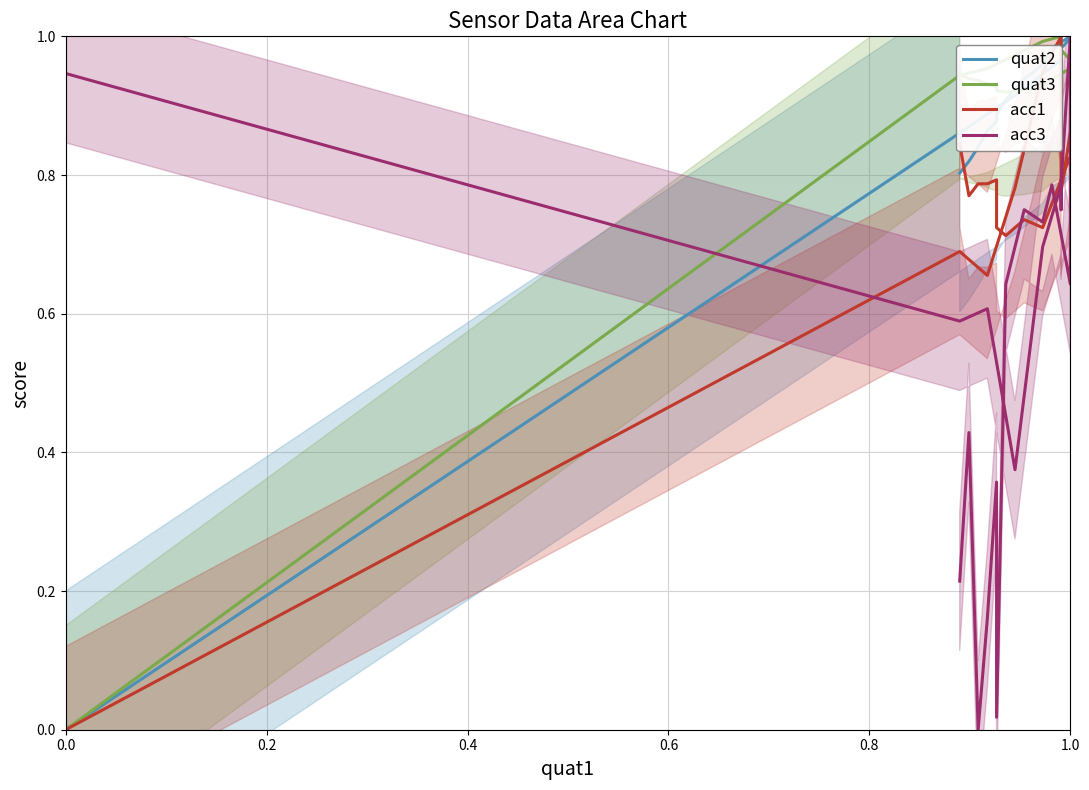

Which series ends up on top after the final intersection of acc1 and acc3?

acc1